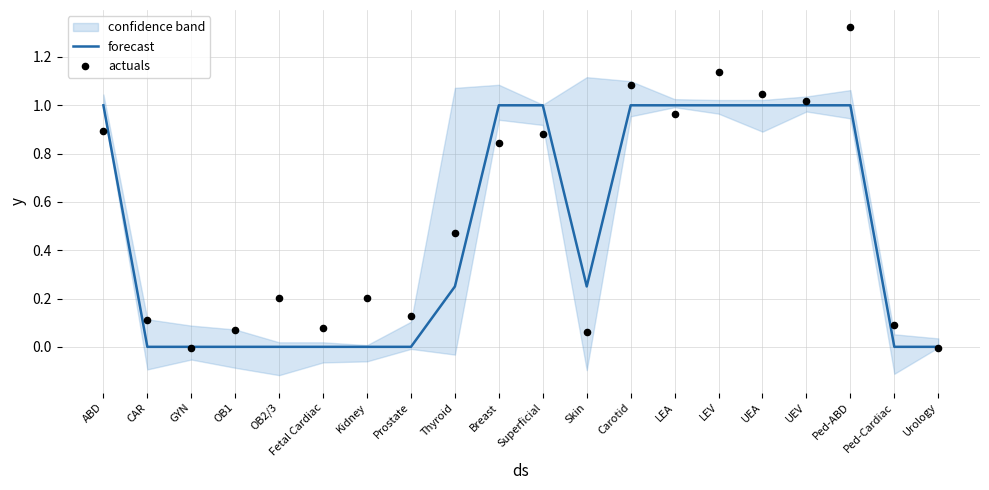

What are all the series names shown in the legend?

forecast, actuals